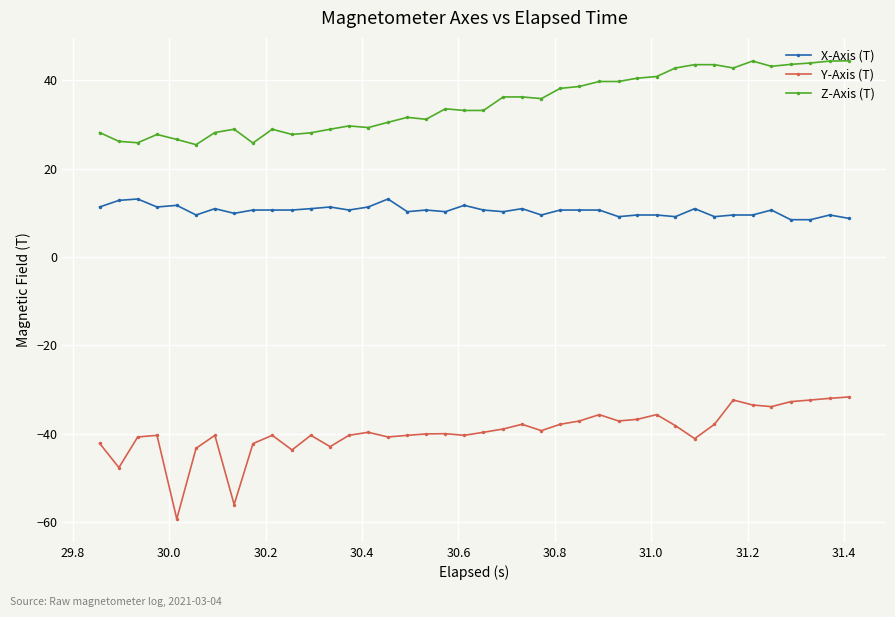

Rank the series by their maximum value, from highest to lowest.

Z-Axis (T), X-Axis (T), Y-Axis (T)